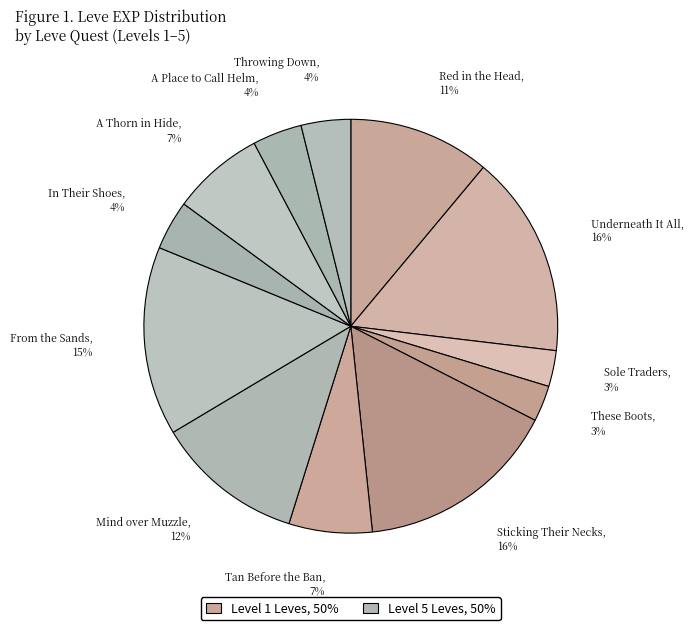

To the nearest percent, what is the difference between the largest and smallest slice percentages?

13%